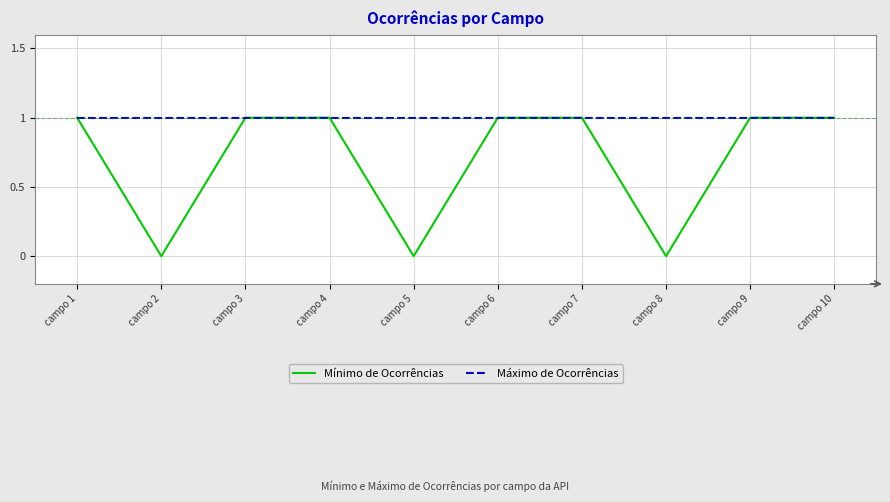

Rank the series at campo 5 from highest to lowest value.

Máximo de Ocorrências, Mínimo de Ocorrências